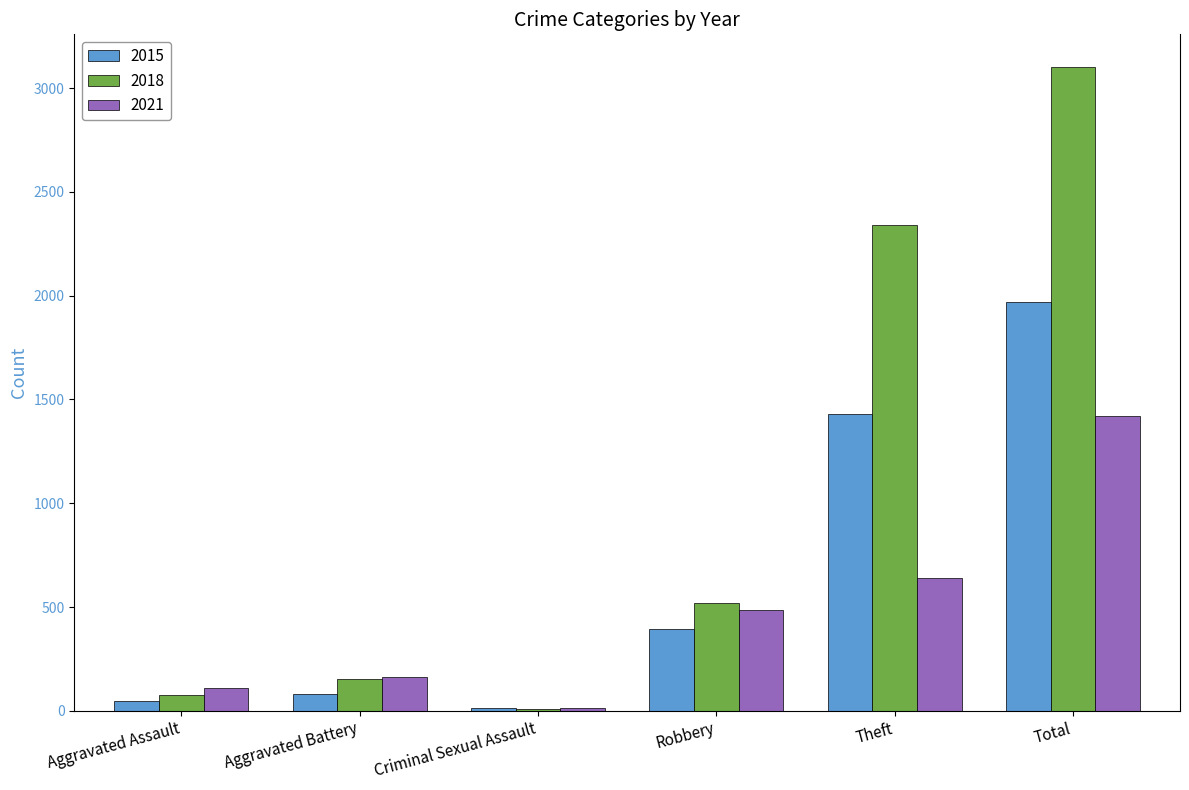

At how many categories does at least one series exceed 245?

3